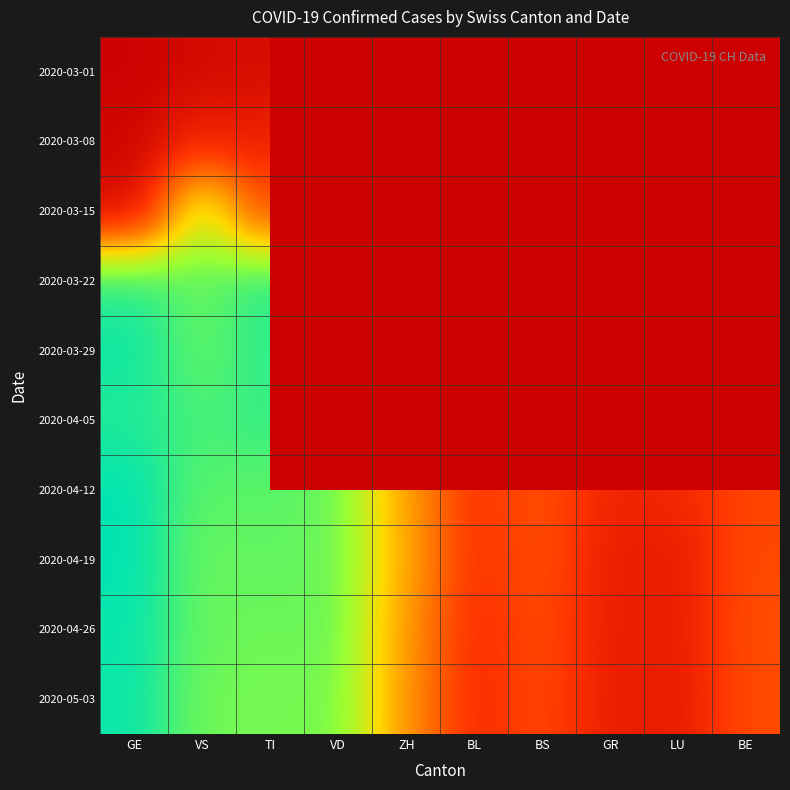

True or false: 2020-04-12 has a value of 366.0 at VD.

True